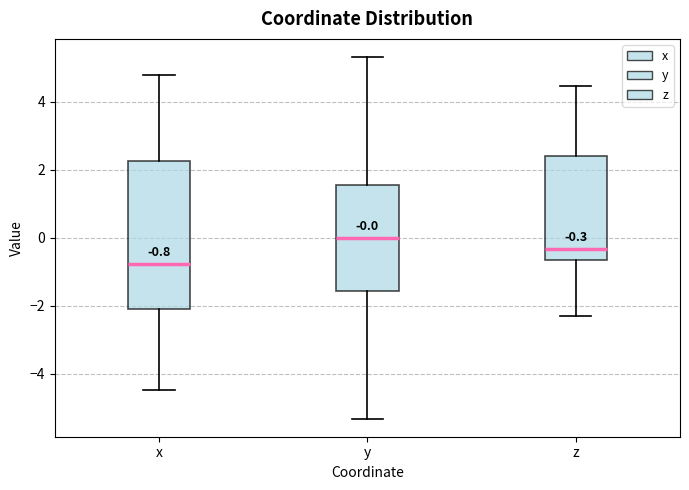

Which box is the tallest, from its lower edge to its upper edge?

x